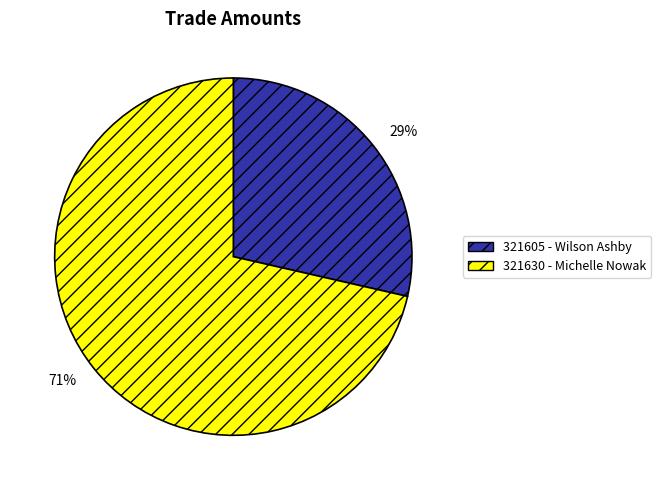

Do 321605 - Wilson Ashby and 321630 - Michelle Nowak together represent more than half of the pie?

Yes